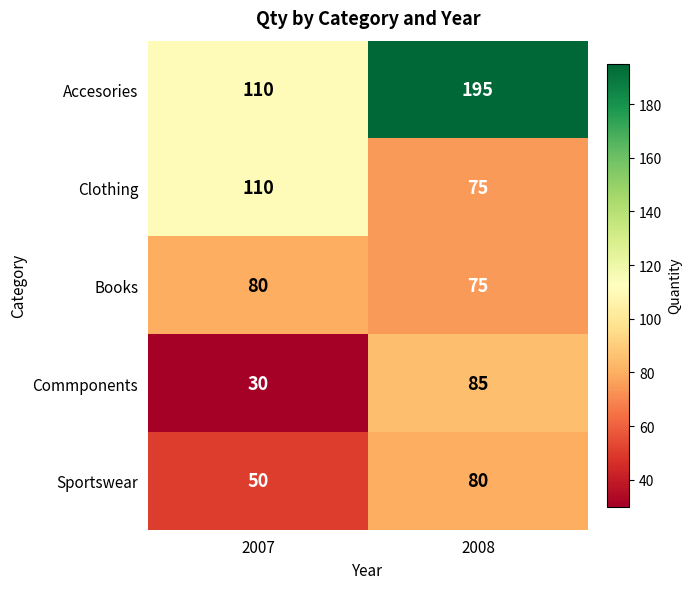

At how many categories does at least one series exceed 132?

1